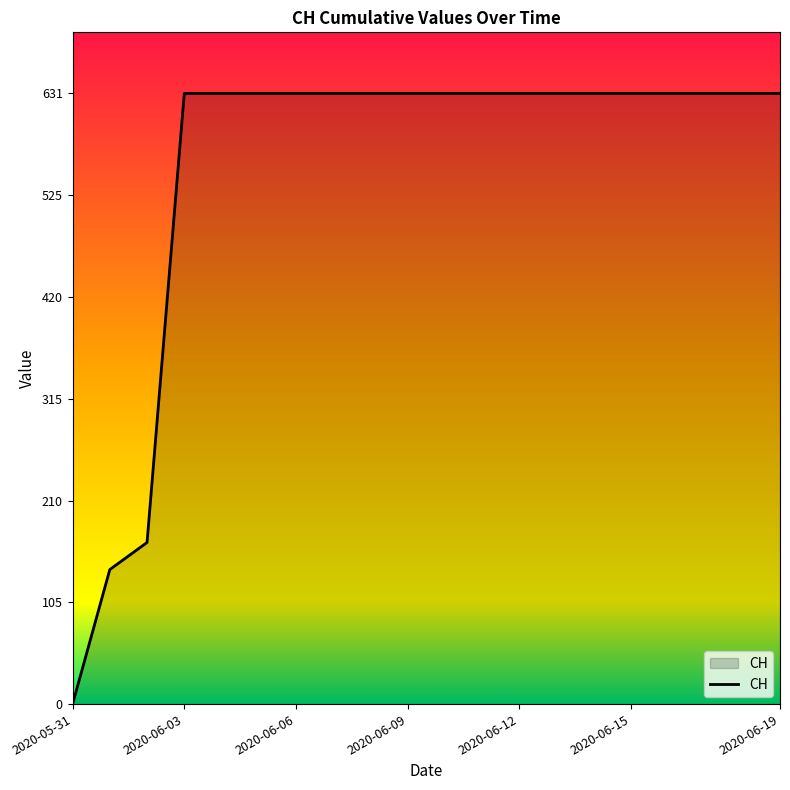

Does the chart display data point markers on the line(s)?

No